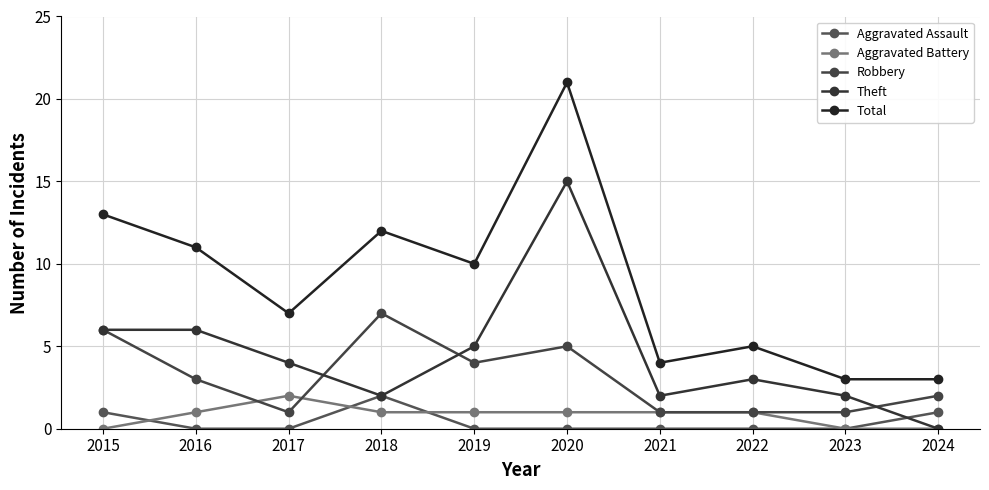

What is the lowest value of the Total series?

3